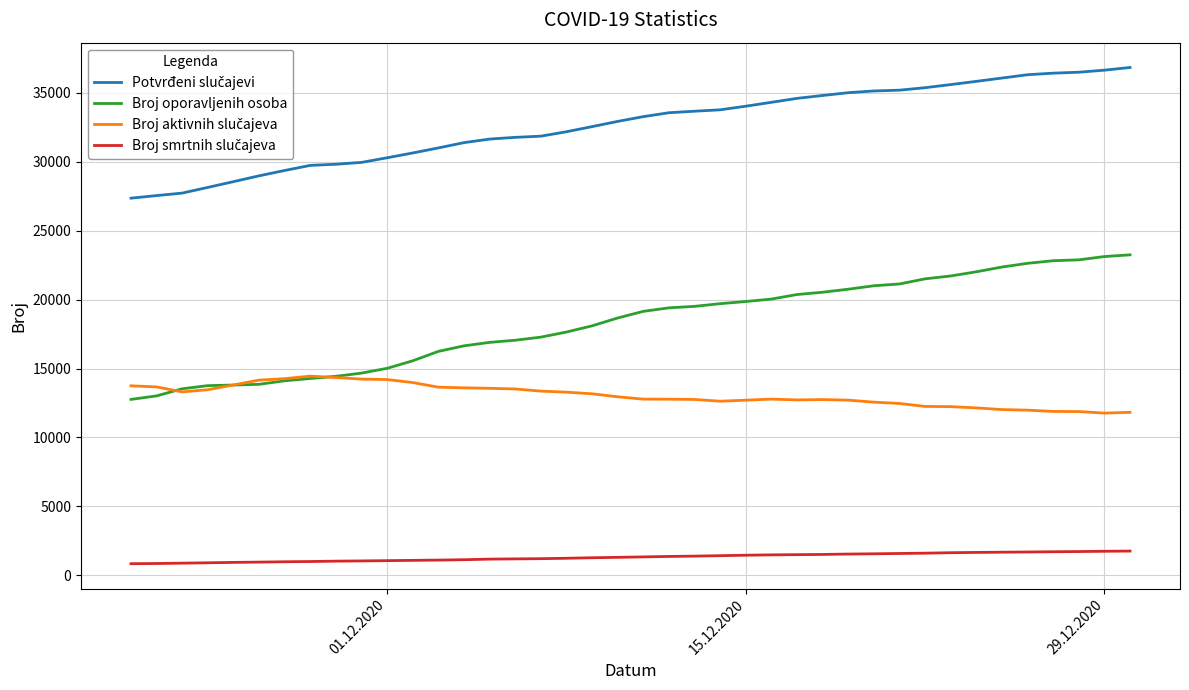

Which series has the largest range (max minus min)?

Broj oporavljenih osoba